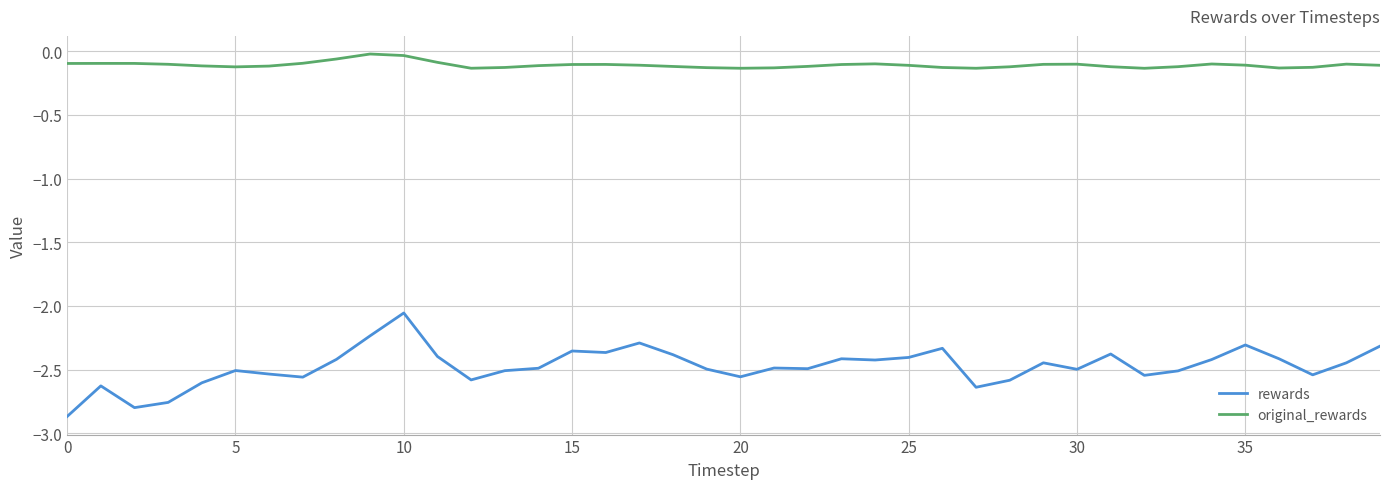

Which series has the largest total across all categories?

original_rewards